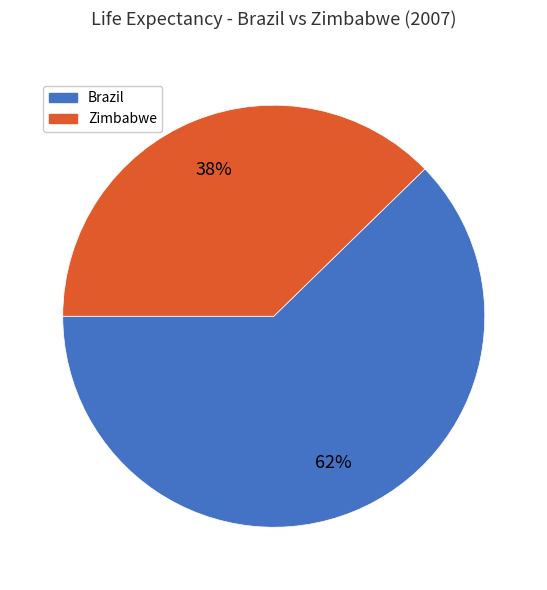

To the nearest percent, what is the average slice percentage?

50%